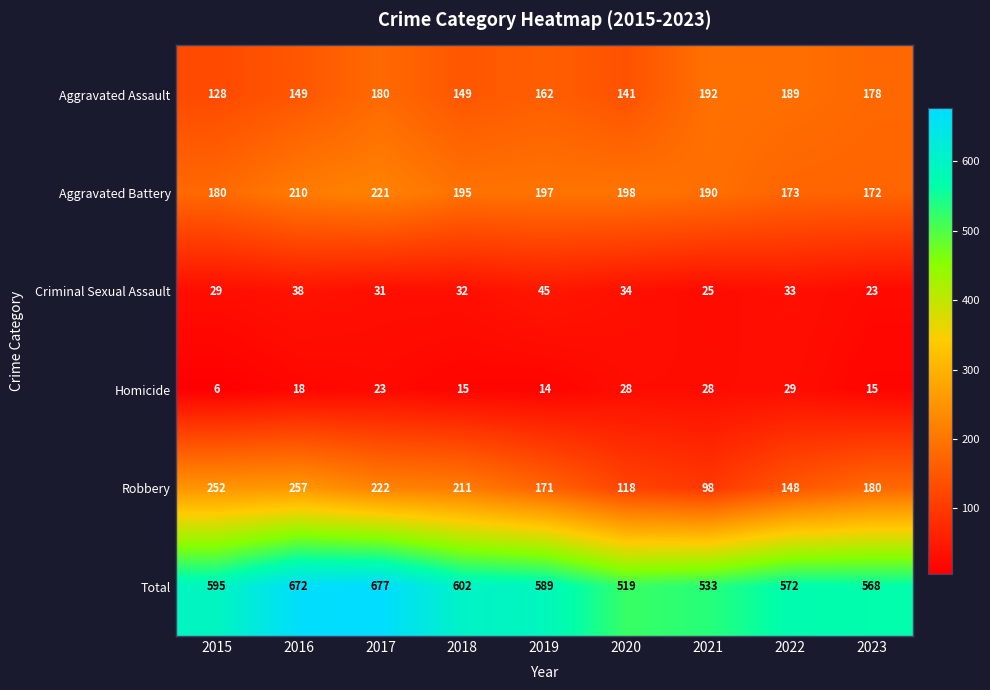

What is the difference between the highest and lowest values at 2015?

589